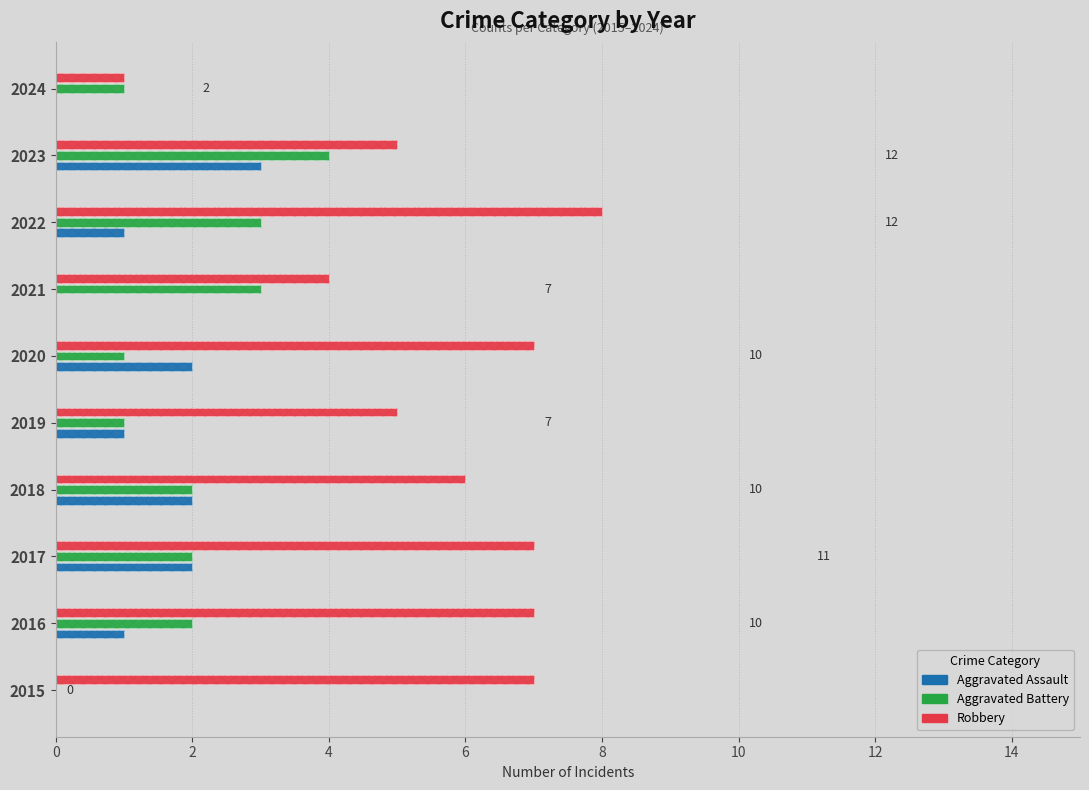

Reading left to right, list all the values displayed in this chart.

Aggravated Assault: 0	1	2	2	1	2	0	1	3	0
Aggravated Battery: 0	2	2	2	1	1	3	3	4	1
Robbery: 7	7	7	6	5	7	4	8	5	1